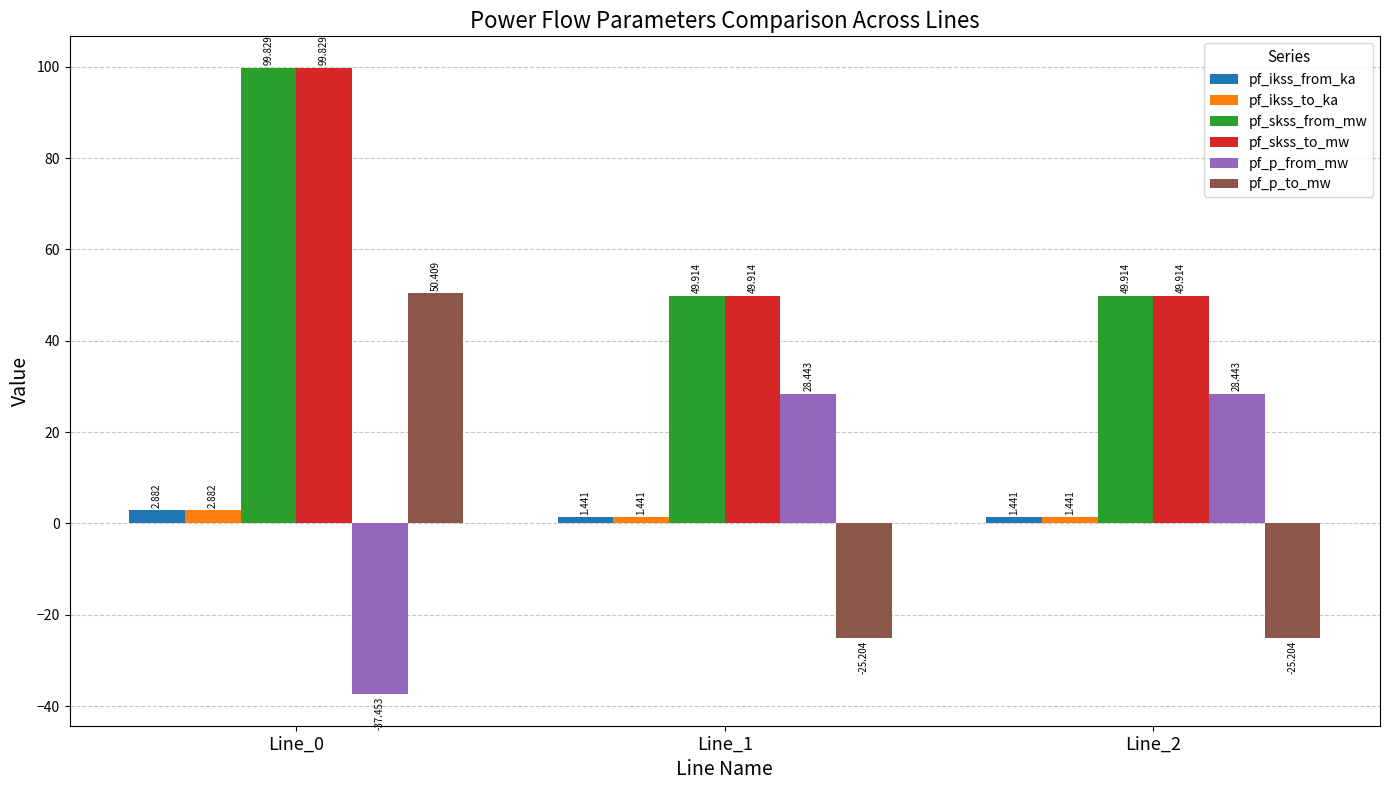

Is it true that pf_skss_to_mw equals 49.9 at Line_2?

True